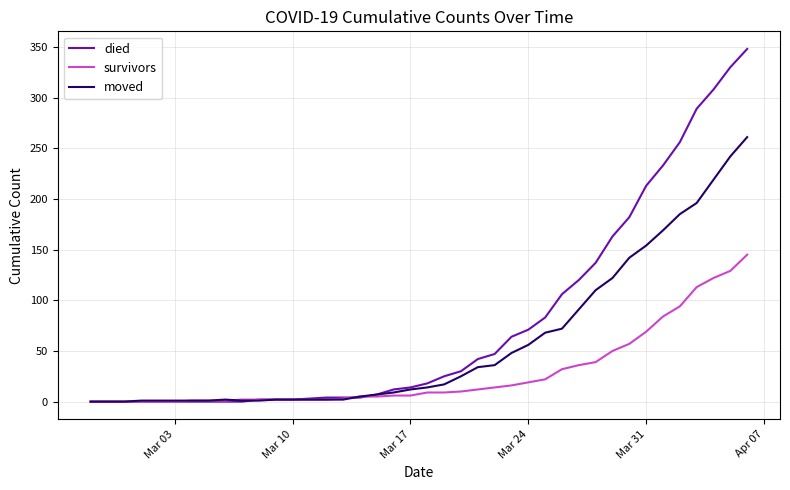

Which series has the largest total across all categories?

died